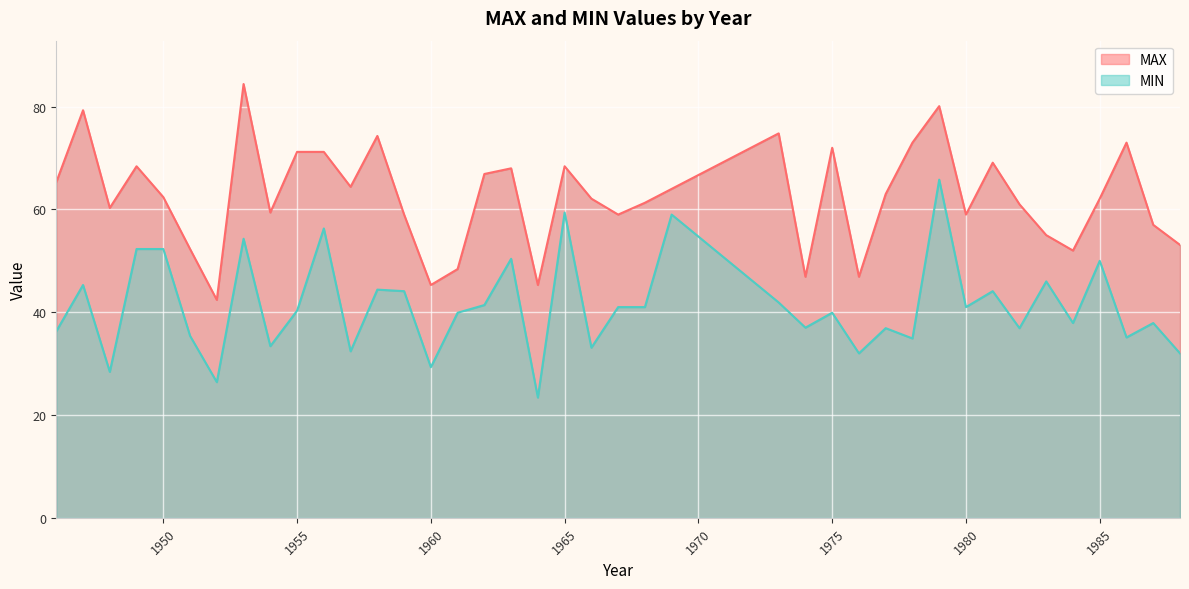

At which label is MIN closest to 44?

1959